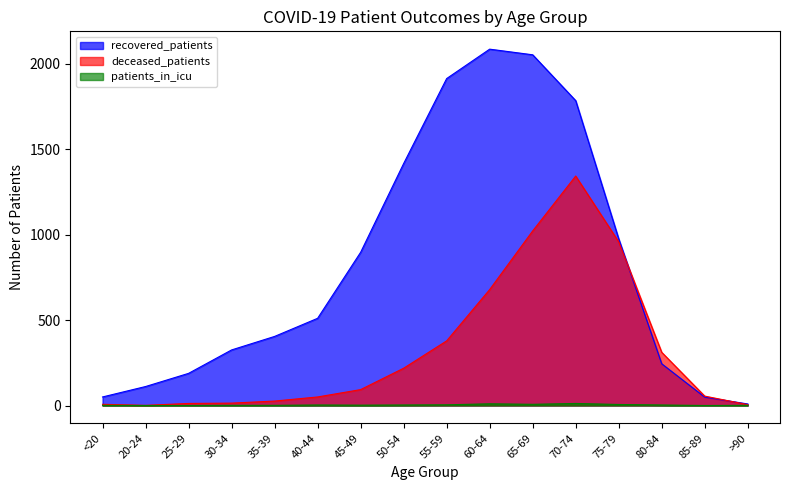

True or false: patients_in_icu and deceased_patients intersect in this chart.

False